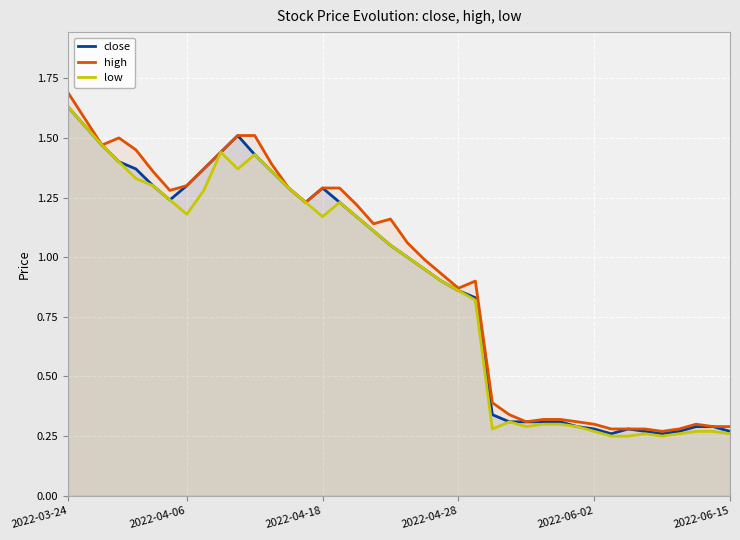

What is the greatest value displayed?

1.7